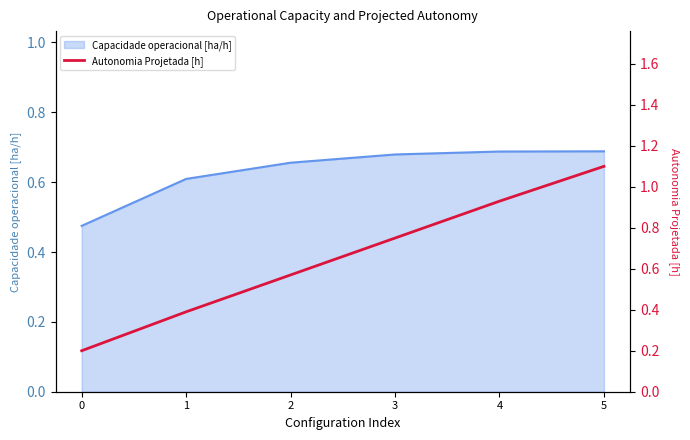

Between 0 and 1, which is larger?

1